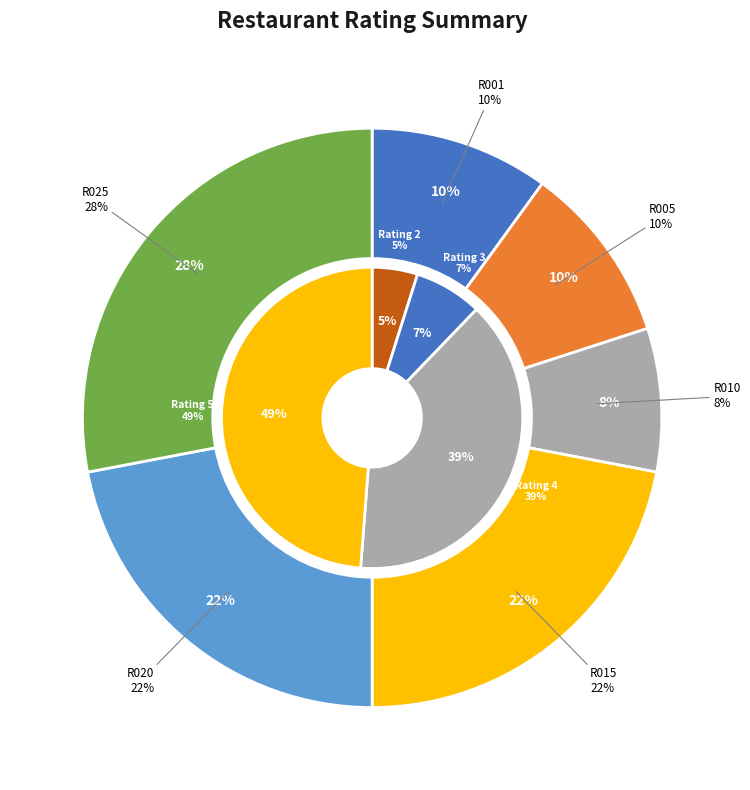

True or false: R025 (C010) accounts for 19% of the total.

False